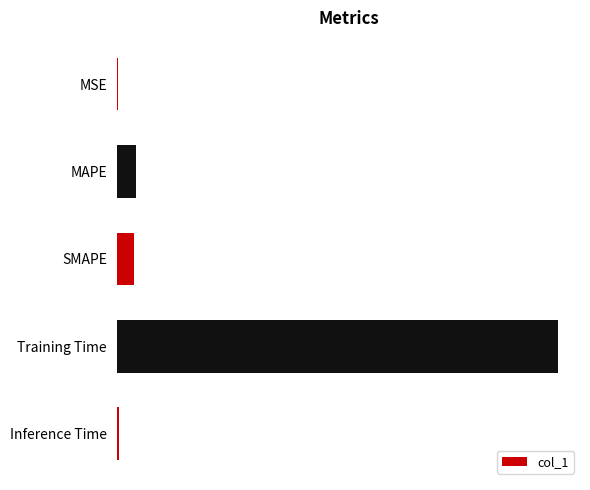

What is the average value?

0.8